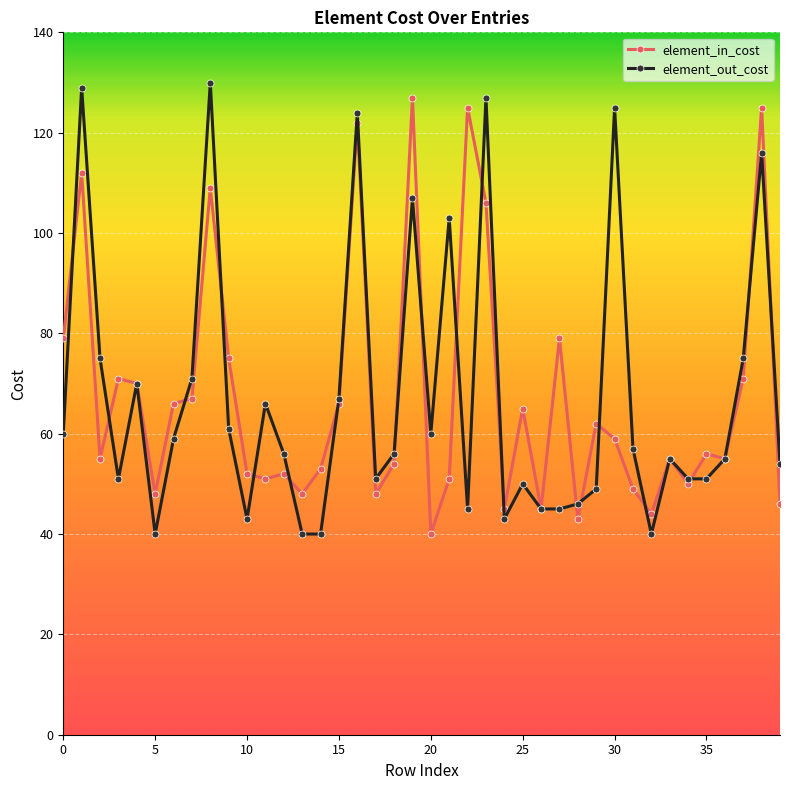

What is the minimum value shown in the chart?

40